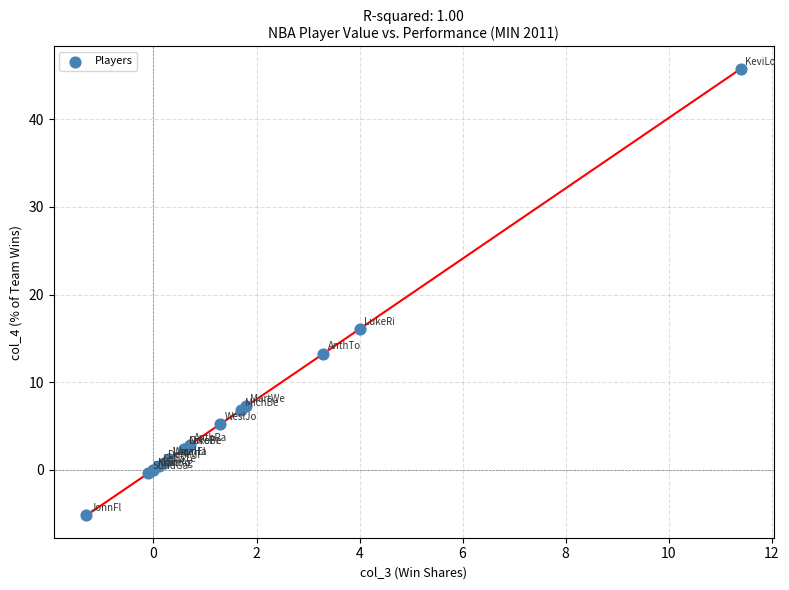

What Y value in the scatter plot is closest to 20?

16.1